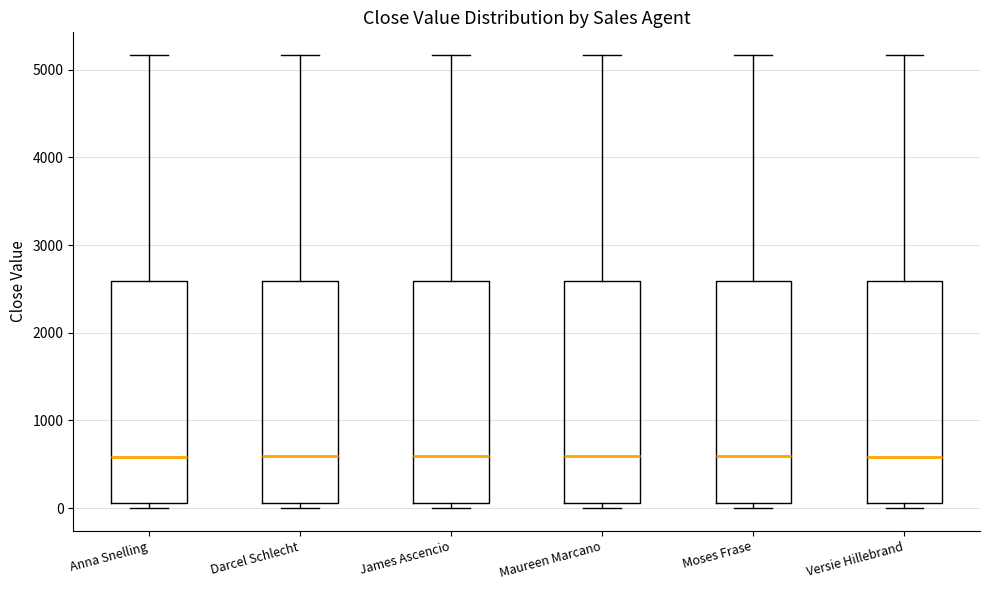

Reading left to right, read every box against the y-axis: the position of its median line, the range the box covers, and the ends of its whiskers. The values are not printed on the chart, so give them approximately, as read against the axis.

Anna Snelling: median 600, box 100 to 2600, whiskers 0 to 5200
Darcel Schlecht: median 600, box 100 to 2600, whiskers 0 to 5200
James Ascencio: median 600, box 100 to 2600, whiskers 0 to 5200
Maureen Marcano: median 600, box 100 to 2600, whiskers 0 to 5200
Moses Frase: median 600, box 100 to 2600, whiskers 0 to 5200
Versie Hillebrand: median 600, box 100 to 2600, whiskers 0 to 5200